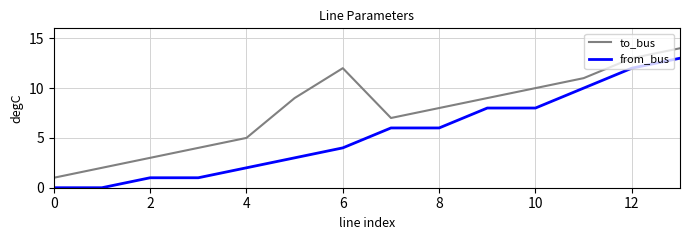

What is the difference between the second highest and second lowest values in the to_bus series?

11